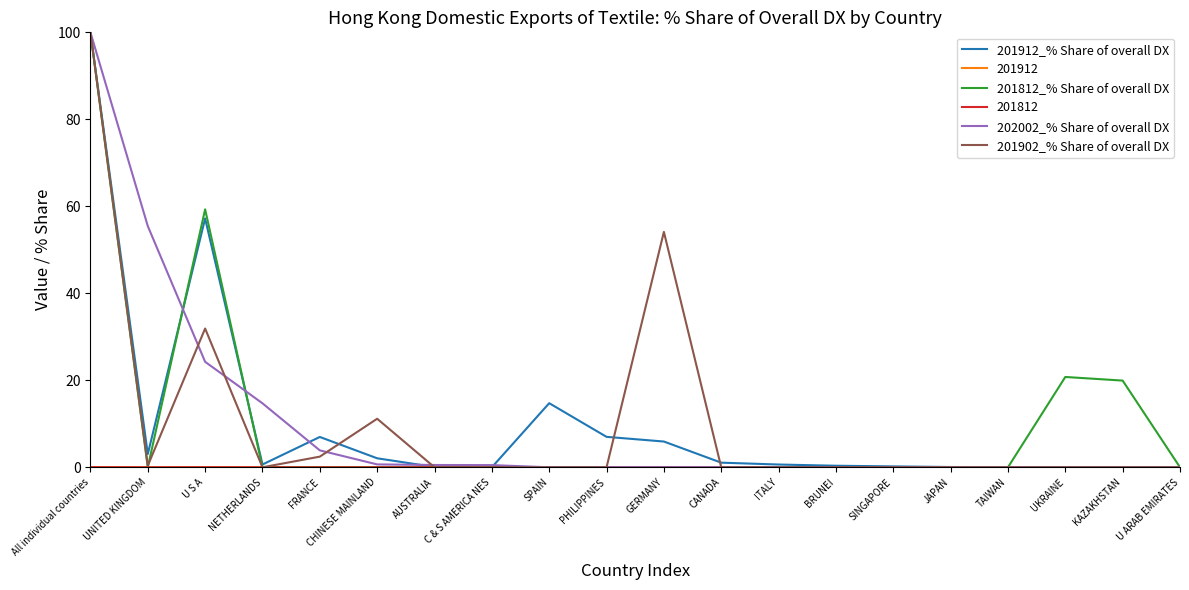

At how many categories does at least one series exceed 89?

1